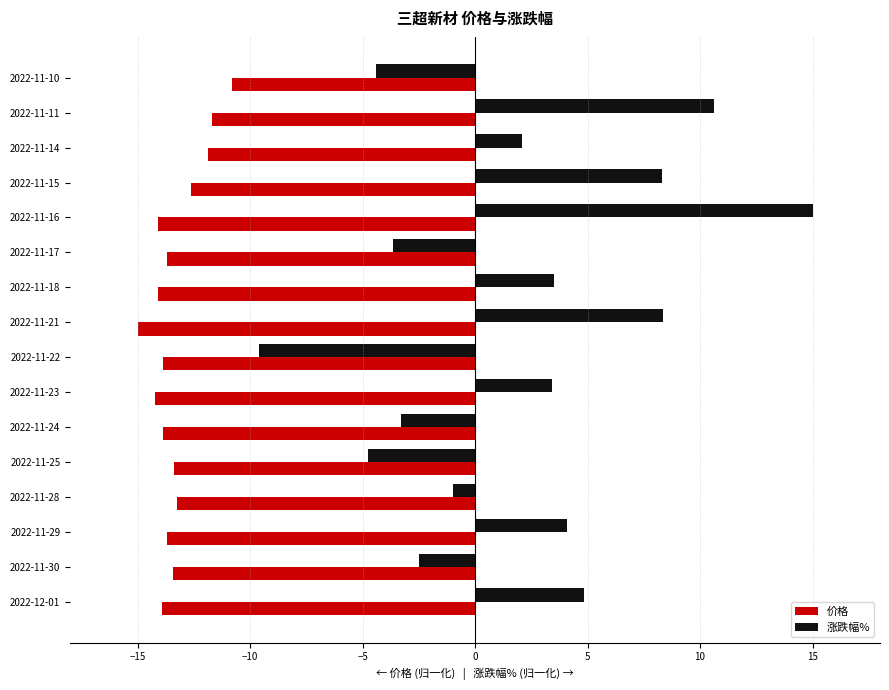

Rank the series by their average value, from highest to lowest.

涨跌幅%, 价格